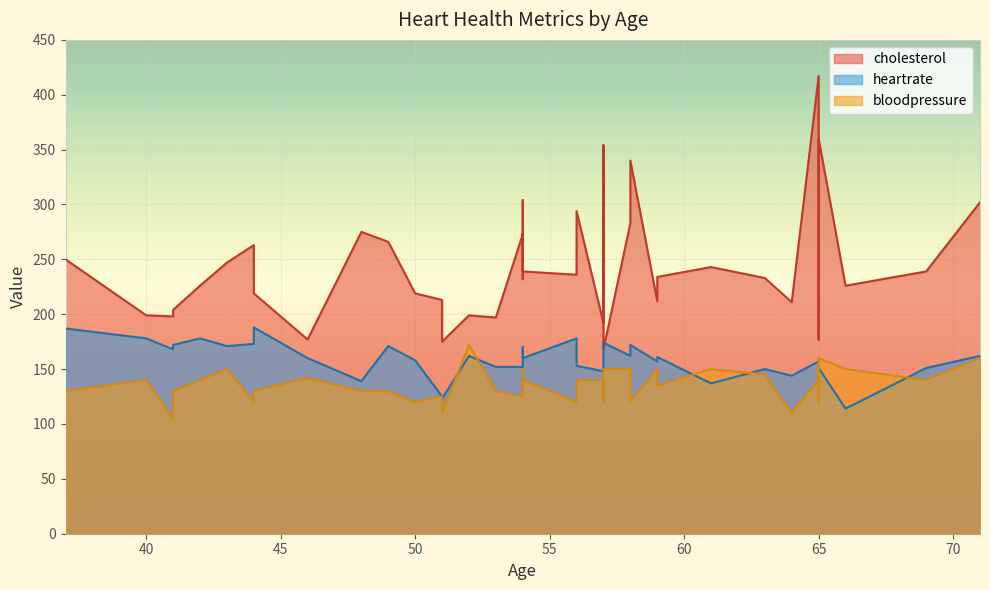

True or false: cholesterol has a value of 359 at 7.

False